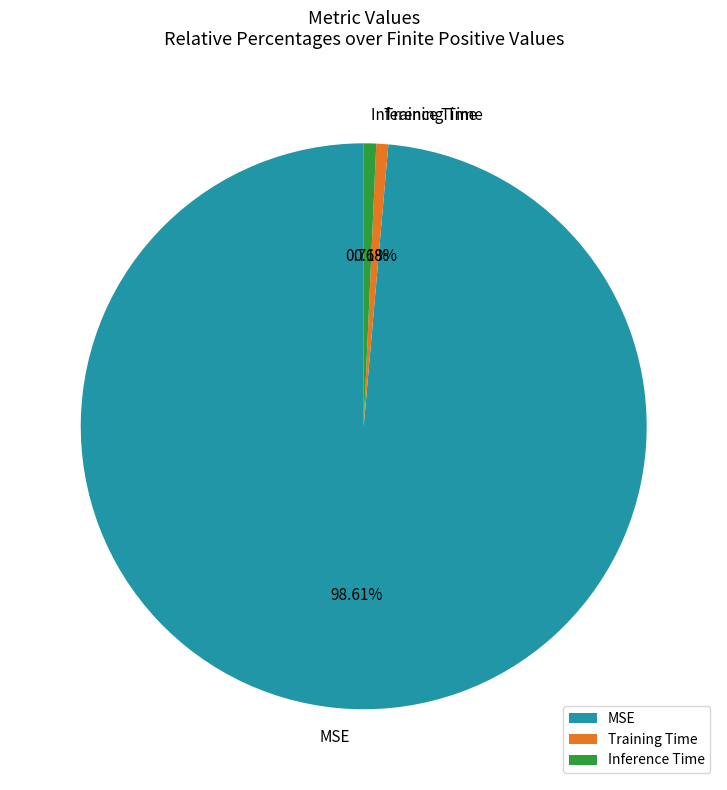

Which slice is the largest?

MSE